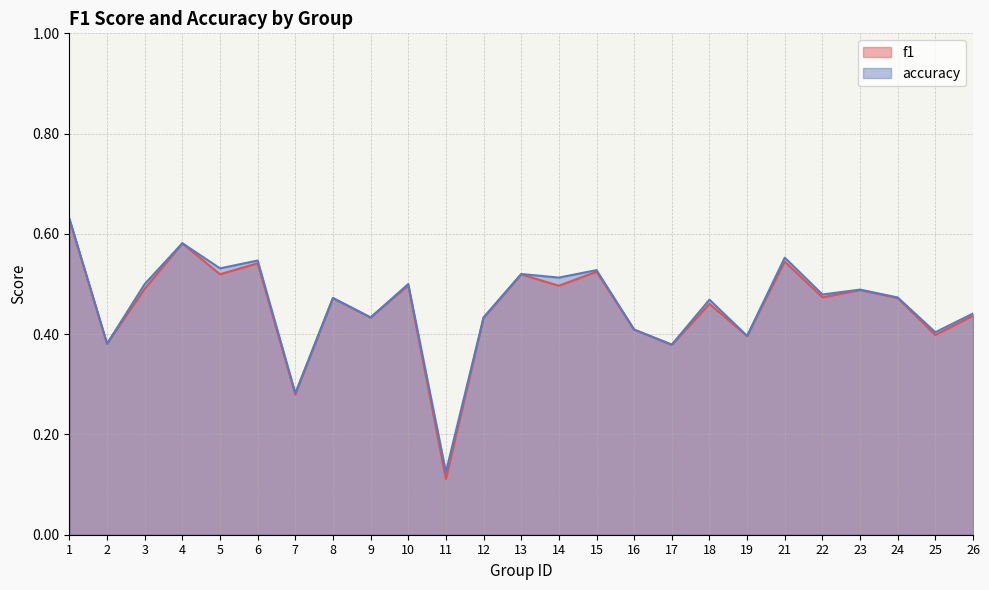

How many categories are shown in the chart?

25